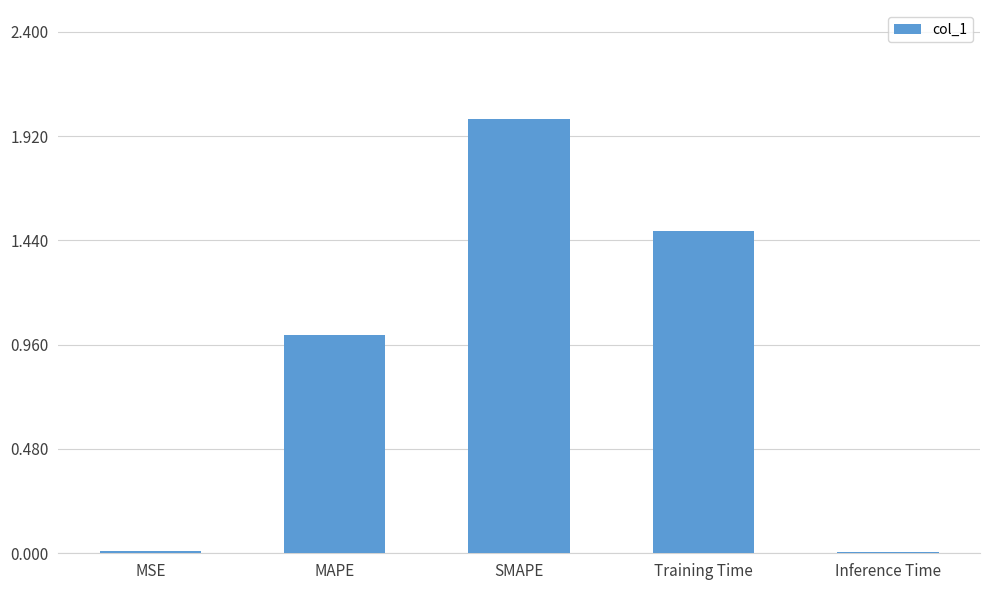

What is the sum of the values at SMAPE and MAPE?

3.0